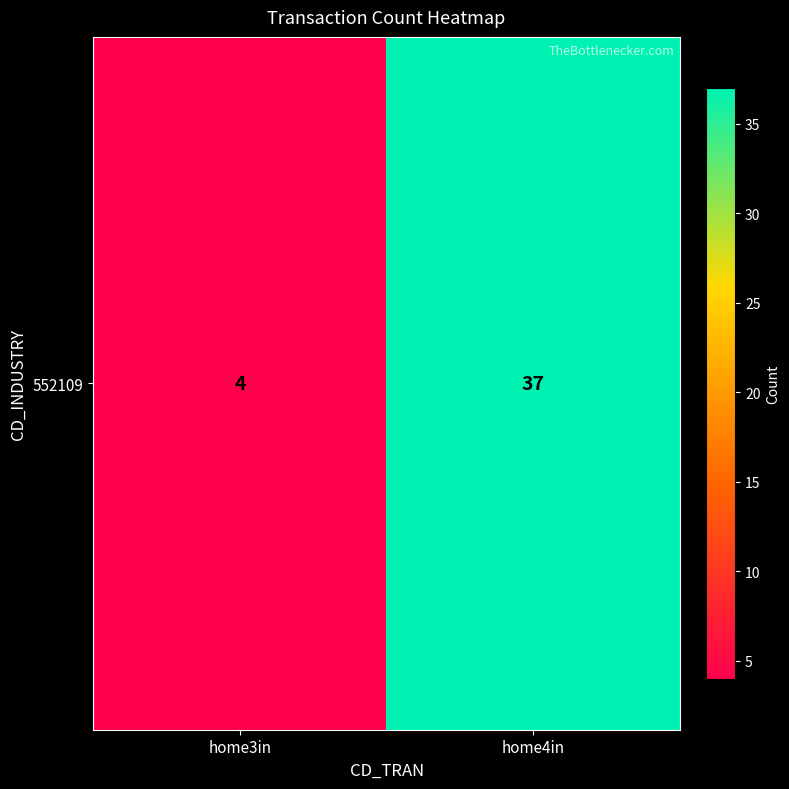

Reading left to right, transcribe all the data shown in this chart.

home3in=4	home4in=37